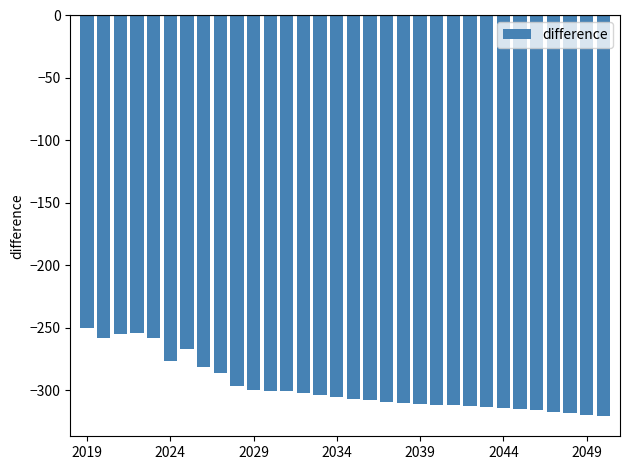

What is the greatest value displayed?

-249.9